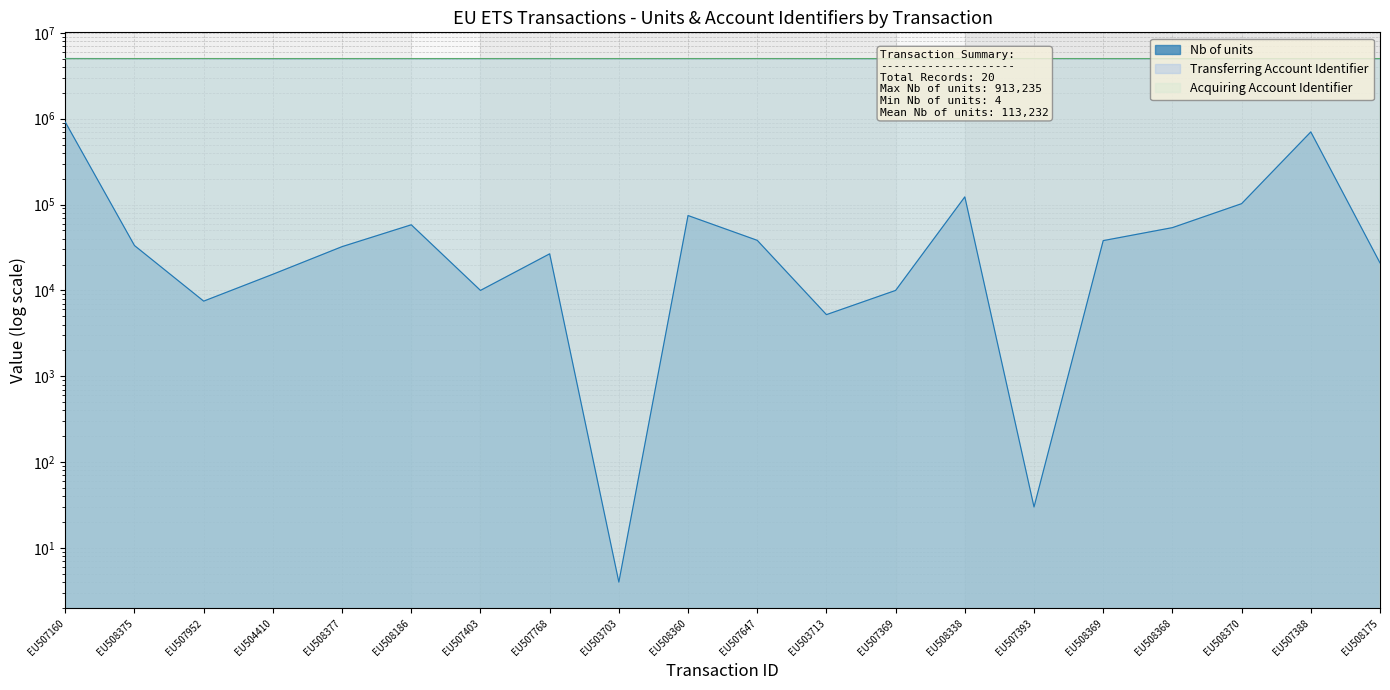

What position from the right is EU507160?

20